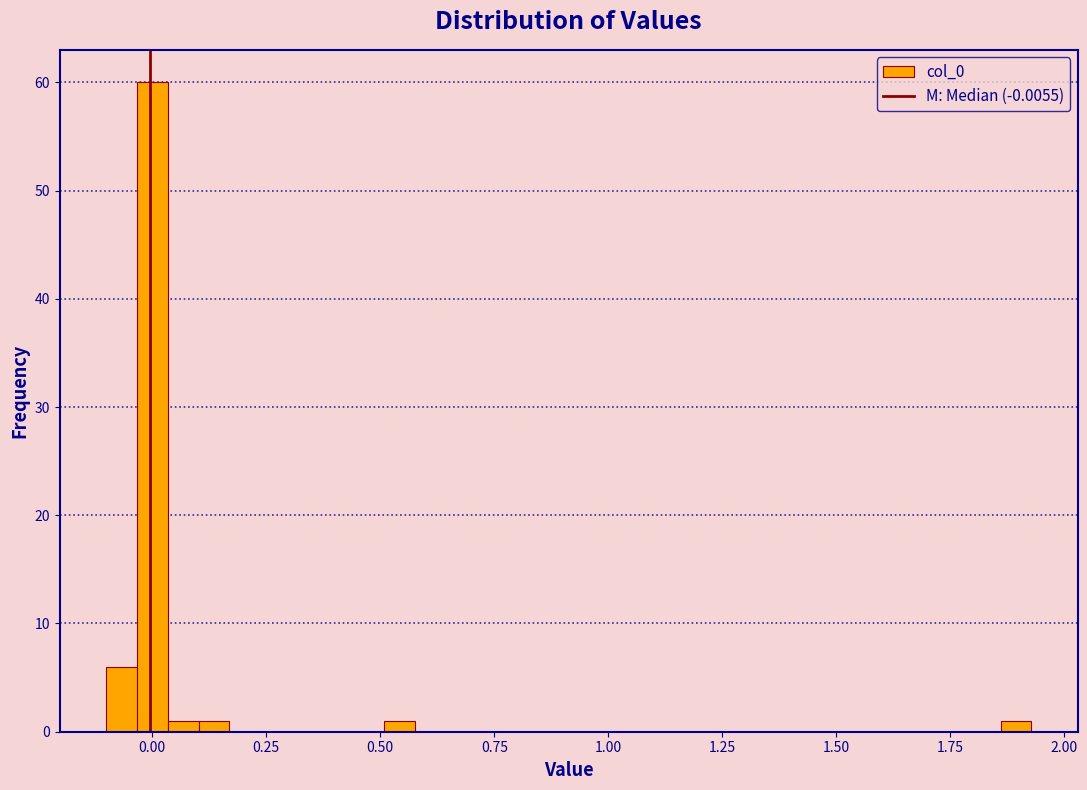

Around what value on the x-axis is the tallest bar? Give the approximate position of its centre, as read against the axis.

0.00